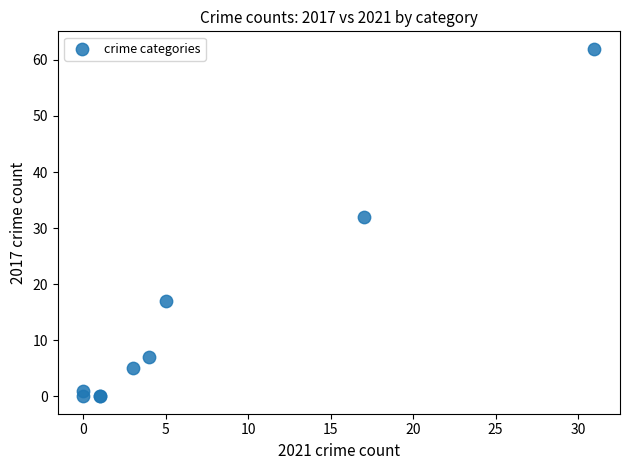

What Y value in the scatter plot is closest to 31?

32